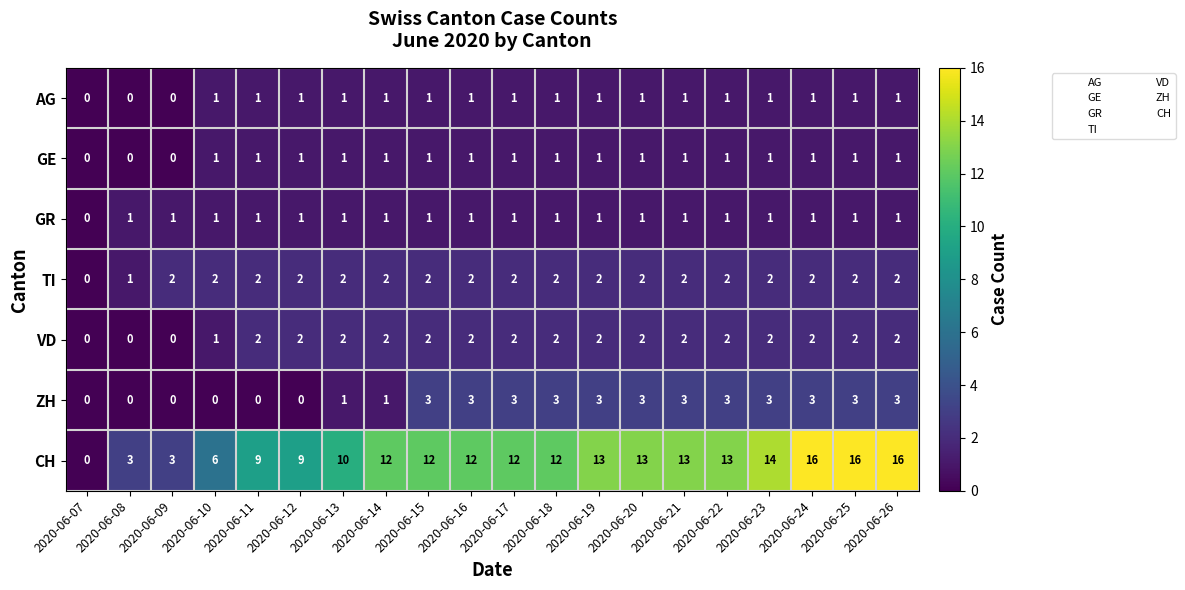

What is the sum of all TI values?

37